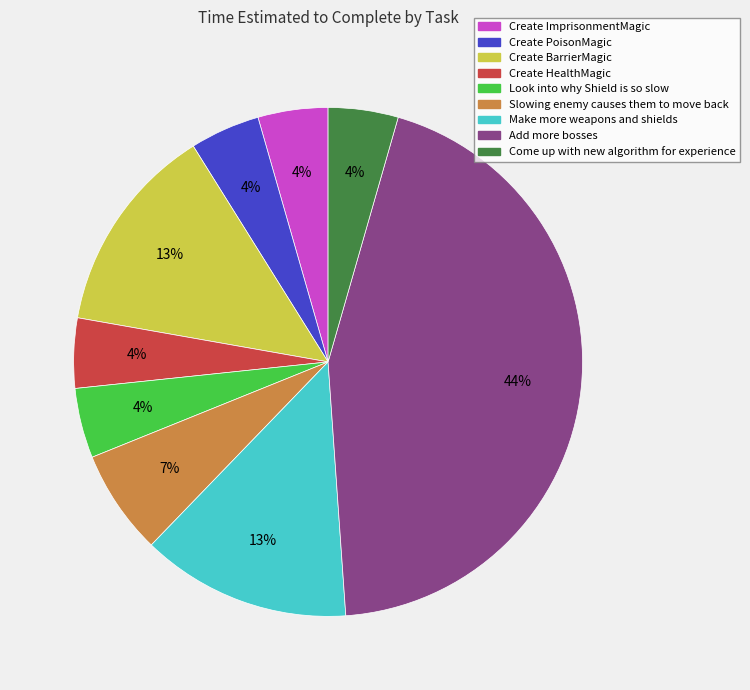

To the nearest percent, what is the difference between the Create BarrierMagic and Come up with new algorithm for experience slice percentages?

9%